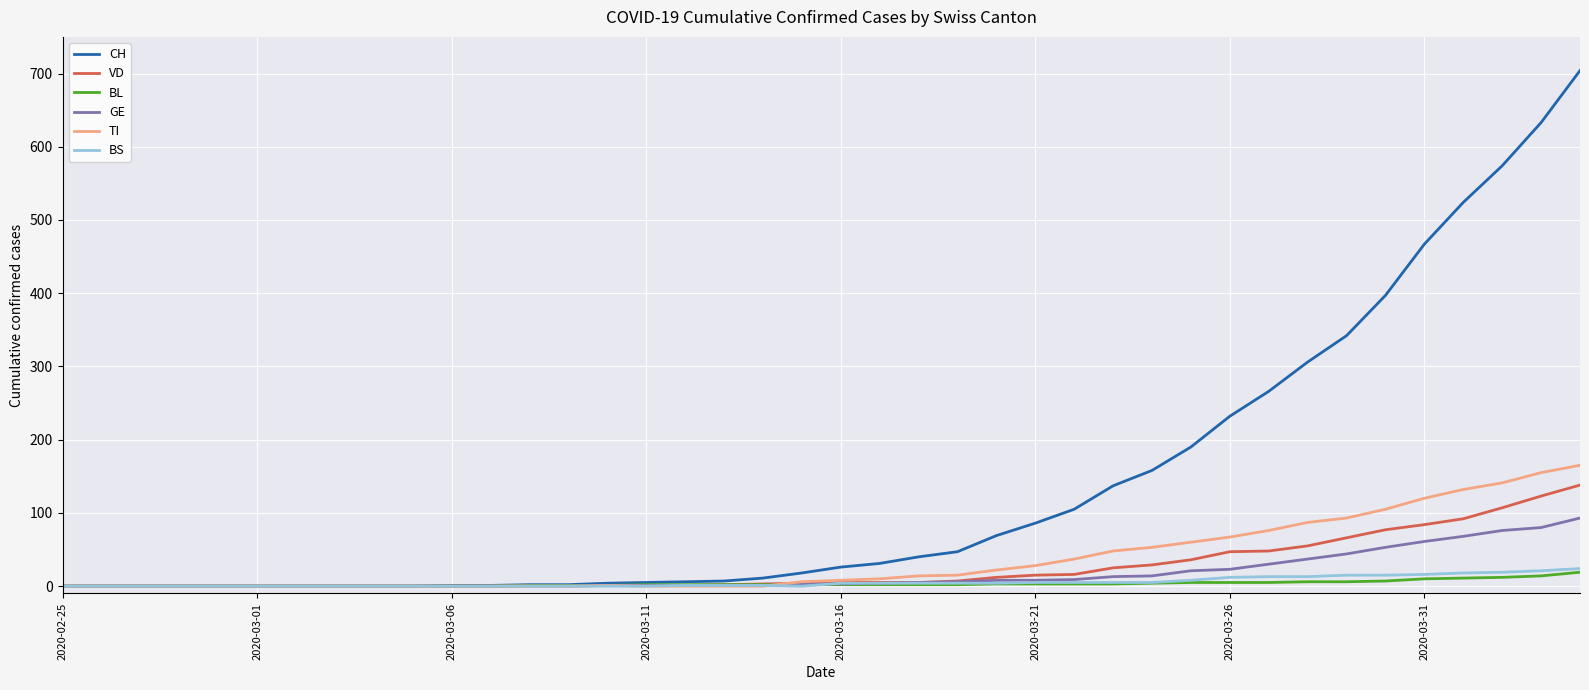

Which series has the largest range (max minus min)?

CH